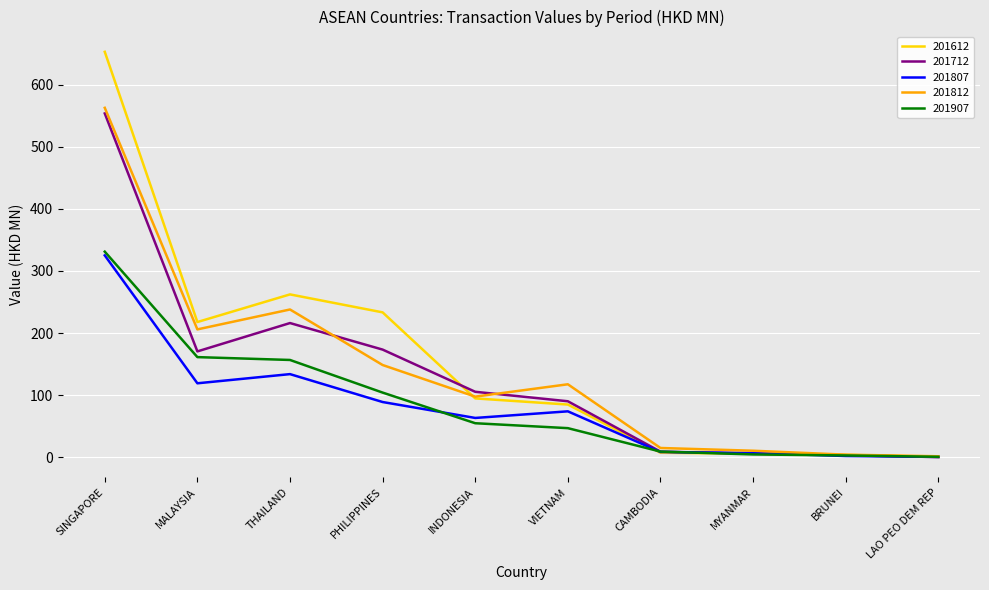

The 201907 series shows 161.1 at MALAYSIA. True or false?

True